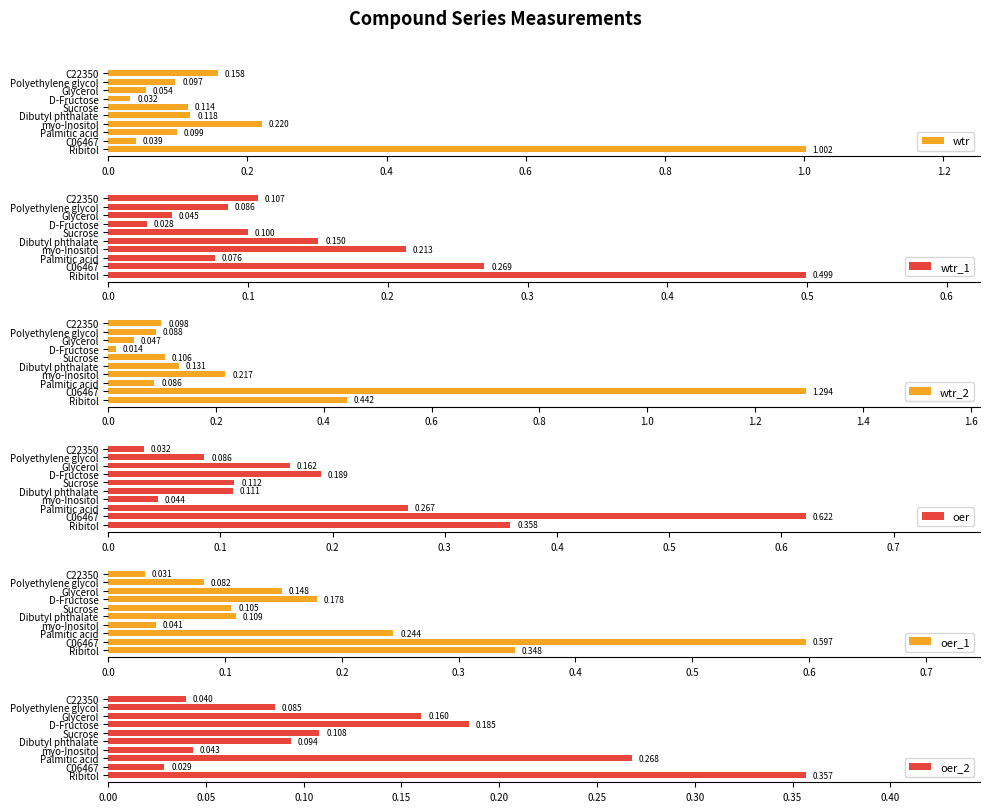

What are all the series names shown in the legend?

wtr, wtr_1, wtr_2, oer, oer_1, oer_2